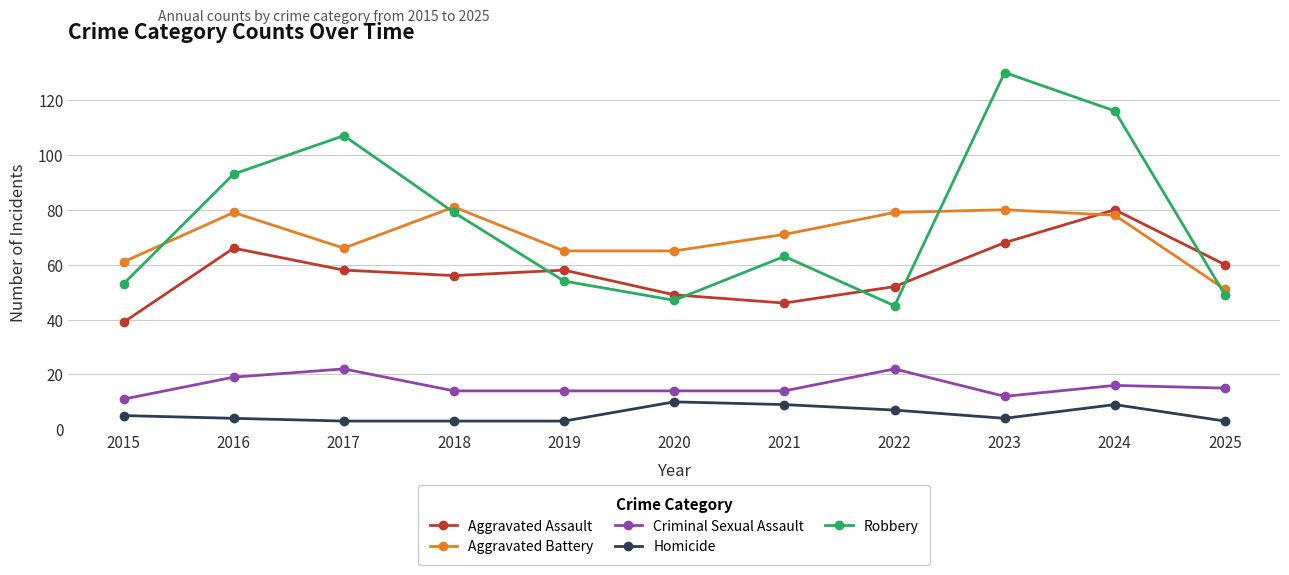

Where is the first local minimum for Aggravated Assault?

2018